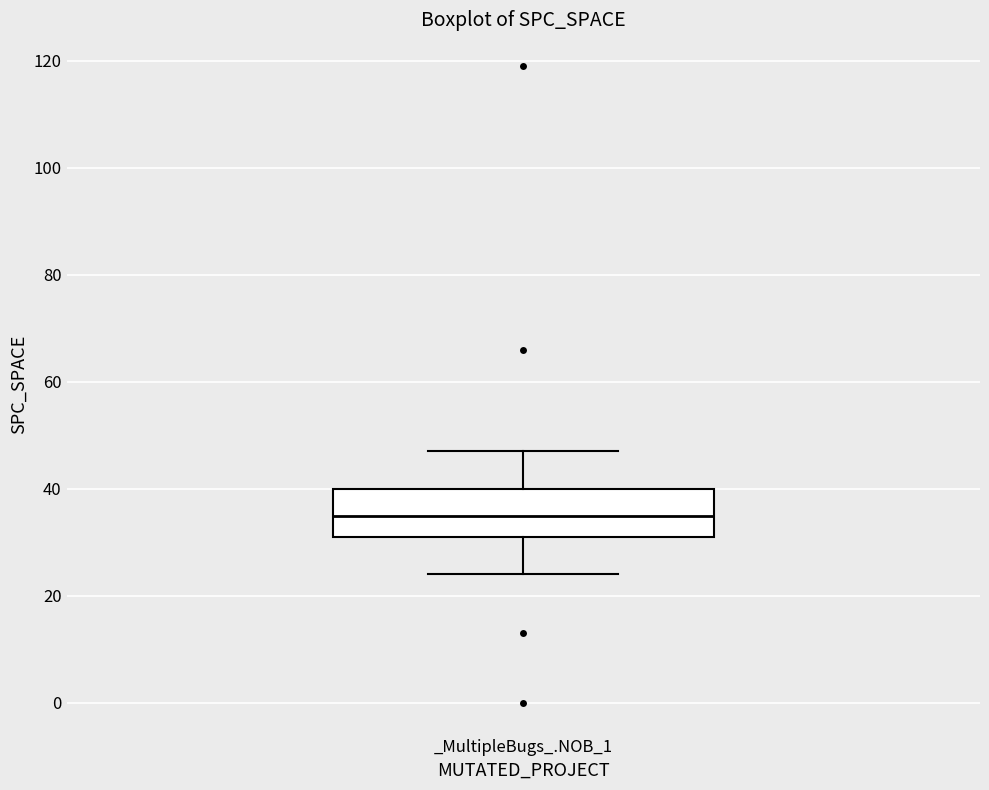

Where does the median line of the box for _MultipleBugs_.NOB_1 sit on the y-axis? The values are not printed on the chart, so give them approximately, as read against the axis.

36